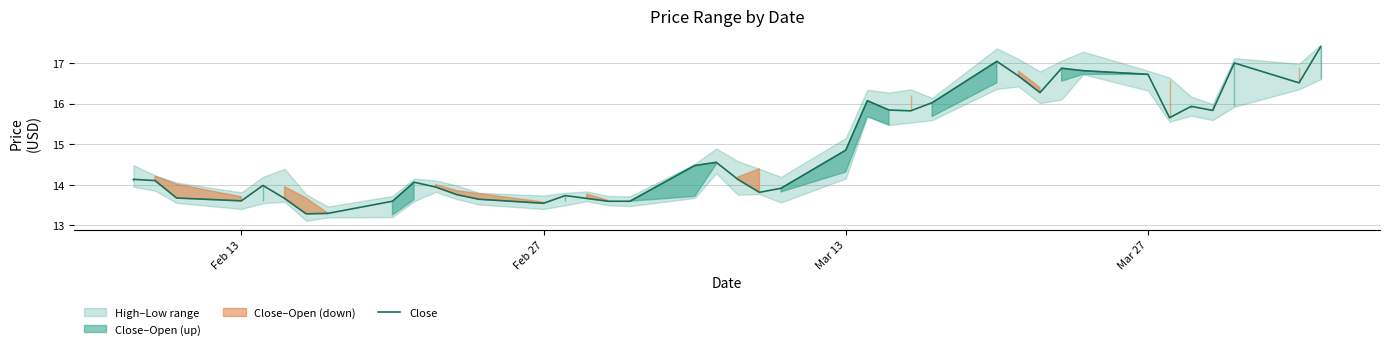

Where is the data nearest to the value 15?

Mar 13